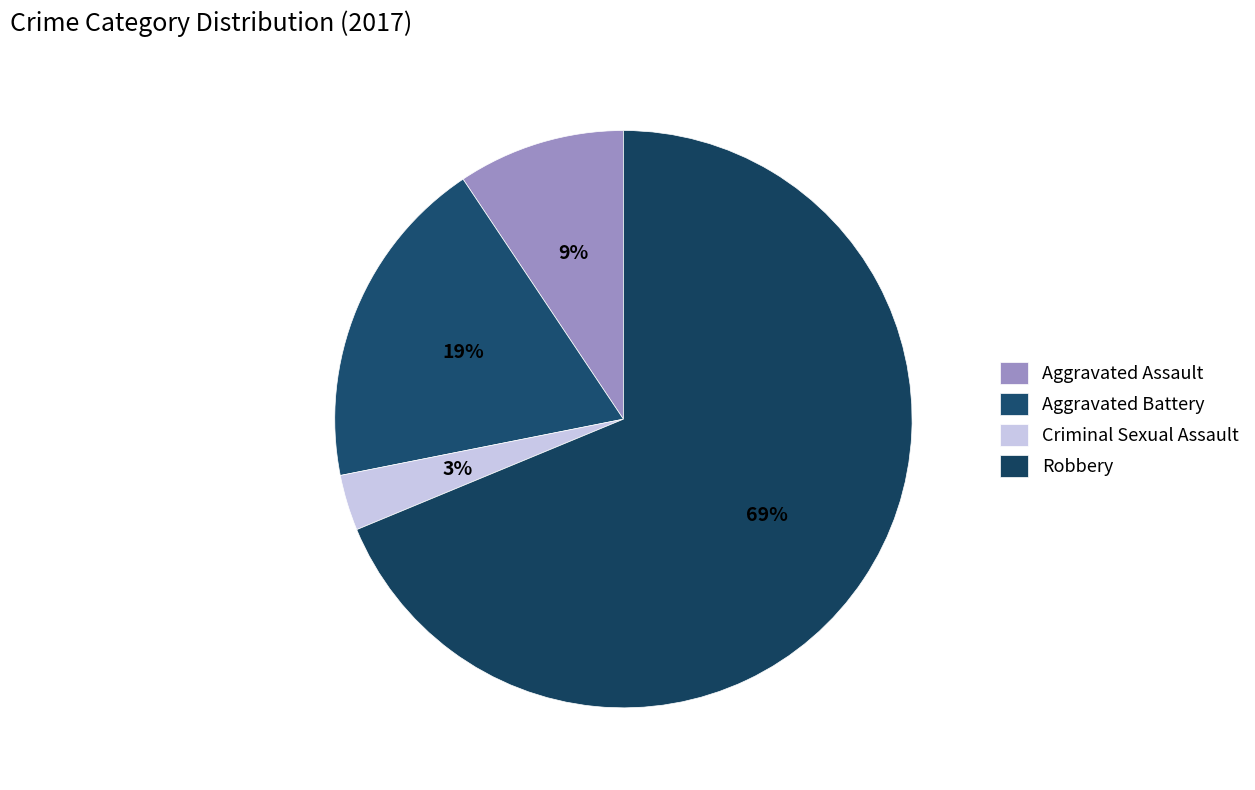

How many slices are in this pie chart?

4